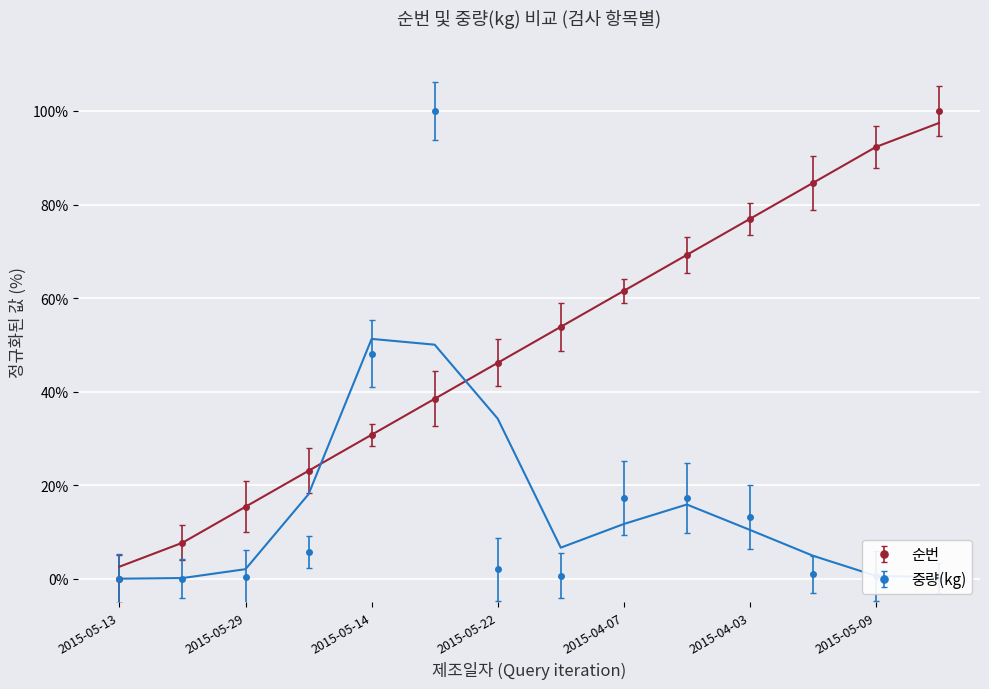

Is it true that 중량(kg) equals 0.6 at 2015-05-09?

True